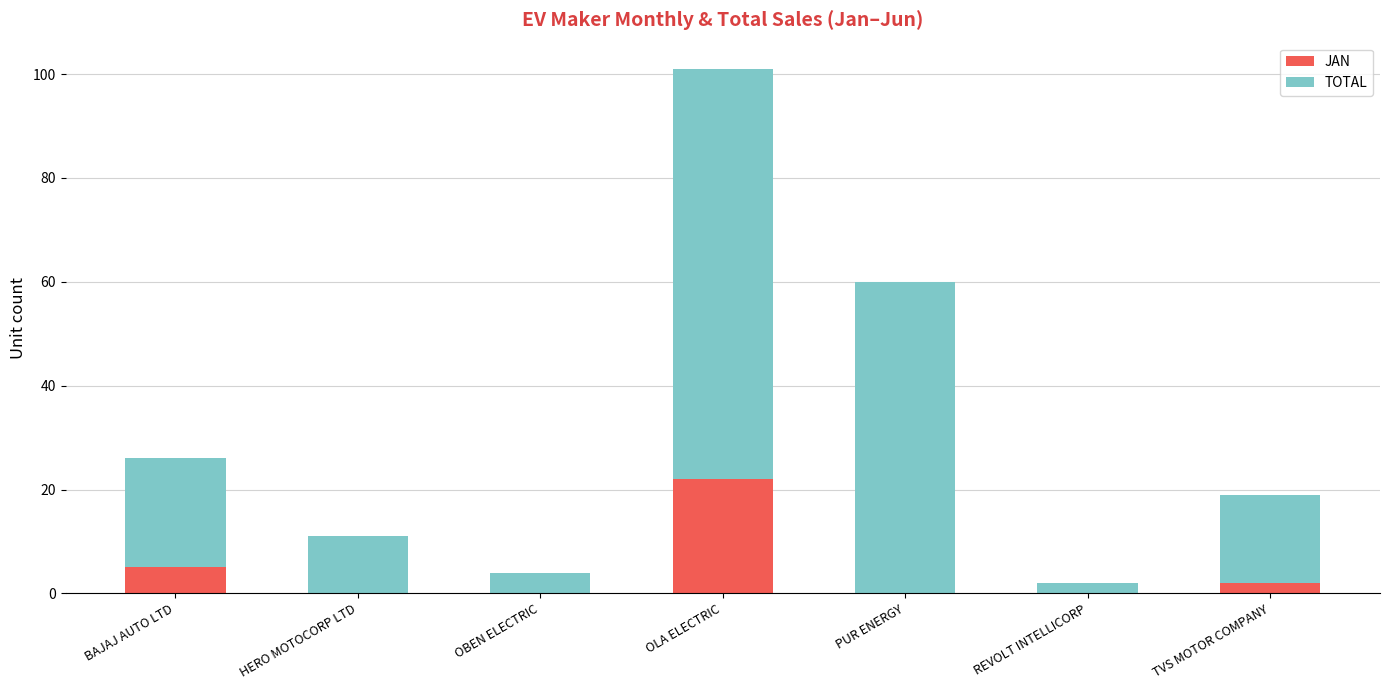

The value of JAN at OBEN ELECTRIC is -12. True or false?

False